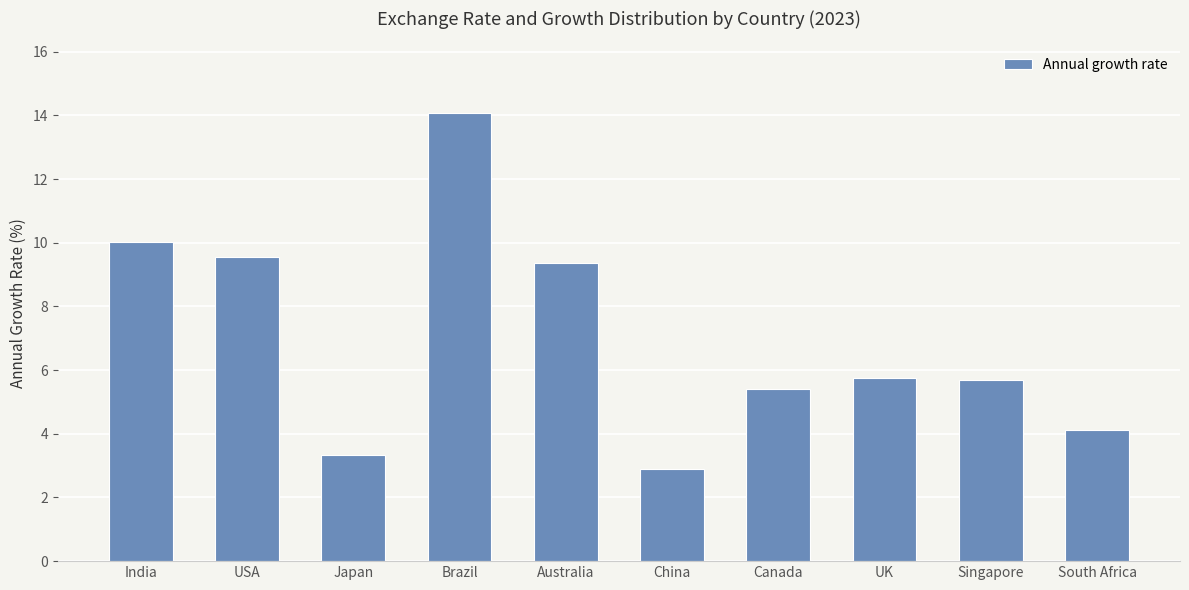

The chart shows a value of 5.4 at Canada. True or false?

True